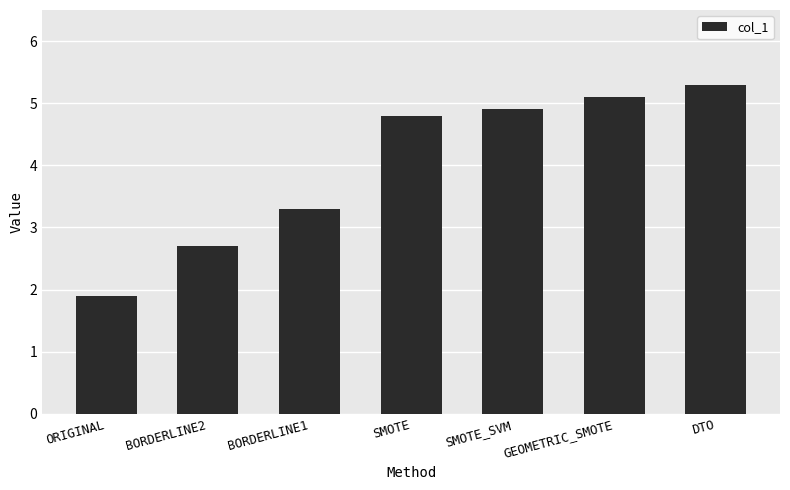

Rank the categories by value from lowest to highest.

ORIGINAL, BORDERLINE2, BORDERLINE1, SMOTE, SMOTE_SVM, GEOMETRIC_SMOTE, DTO